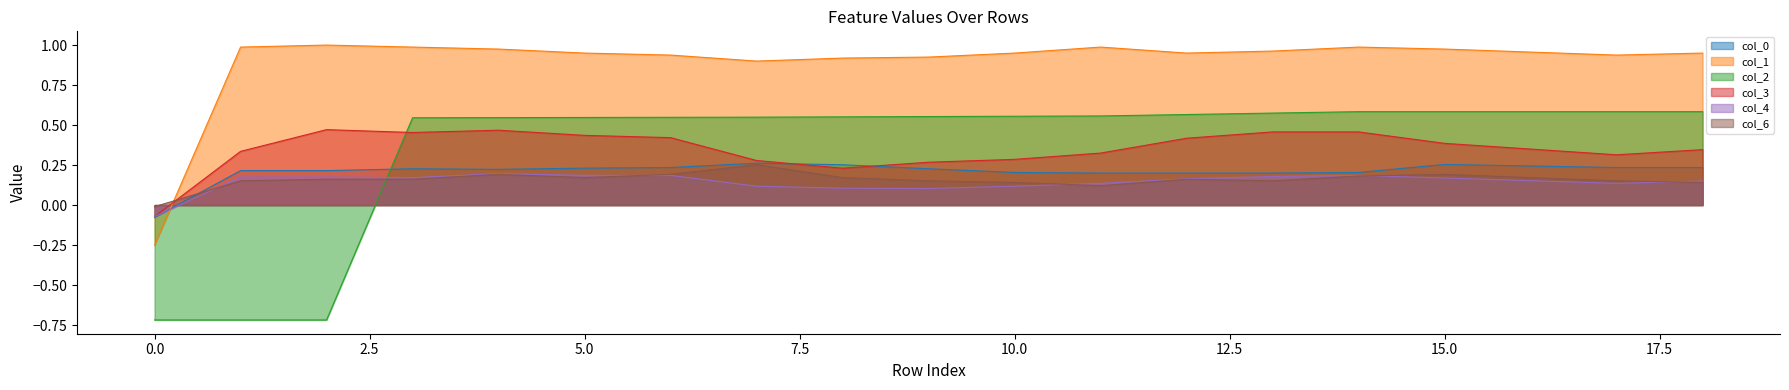

Is the value of col_4 at 15 greater than the value of col_0 at 16?

No